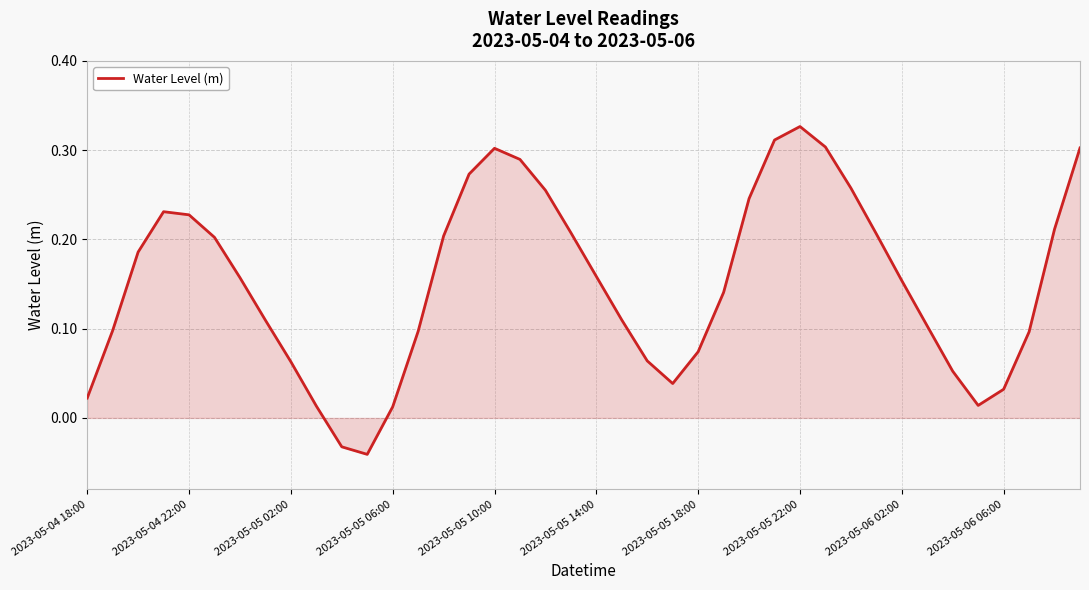

What is the difference between the maximum and minimum values?

0.4